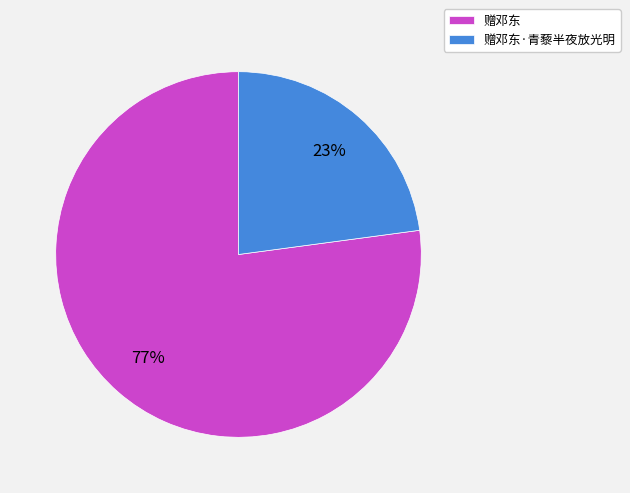

What is the majority slice?

赠邓东